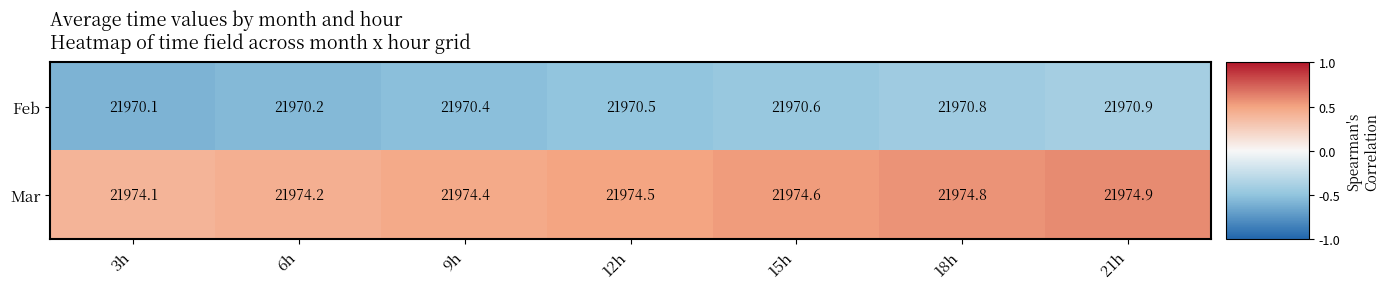

The Feb series shows 6733.6 at 15h. True or false?

False